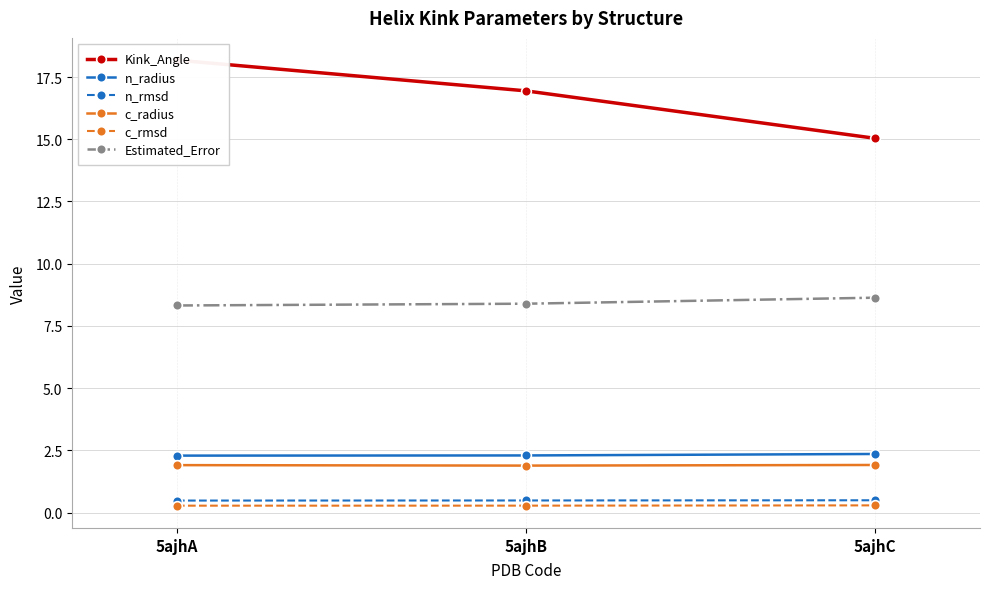

Reading left to right, what are all the values shown in this chart?

Kink_Angle: 5ajhA=18.2	5ajhB=16.9	5ajhC=15.0
n_radius: 5ajhA=2.3	5ajhB=2.3	5ajhC=2.4
n_rmsd: 5ajhA=0.5	5ajhB=0.5	5ajhC=0.5
c_radius: 5ajhA=1.9	5ajhB=1.9	5ajhC=1.9
c_rmsd: 5ajhA=0.3	5ajhB=0.3	5ajhC=0.3
Estimated_Error: 5ajhA=8.3	5ajhB=8.4	5ajhC=8.6